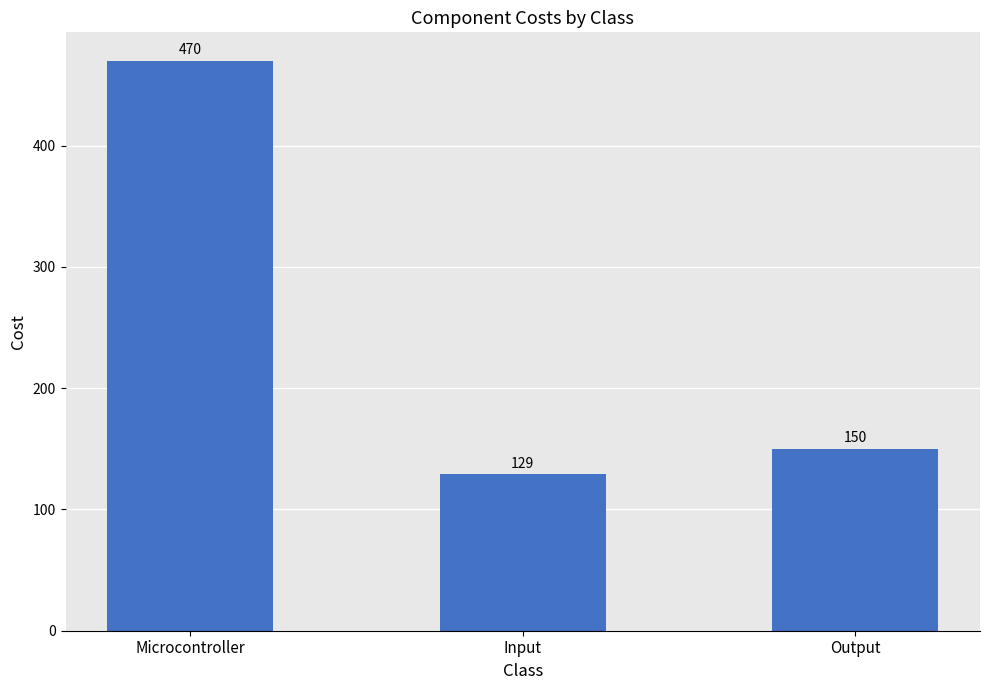

What position from the right is Microcontroller?

3